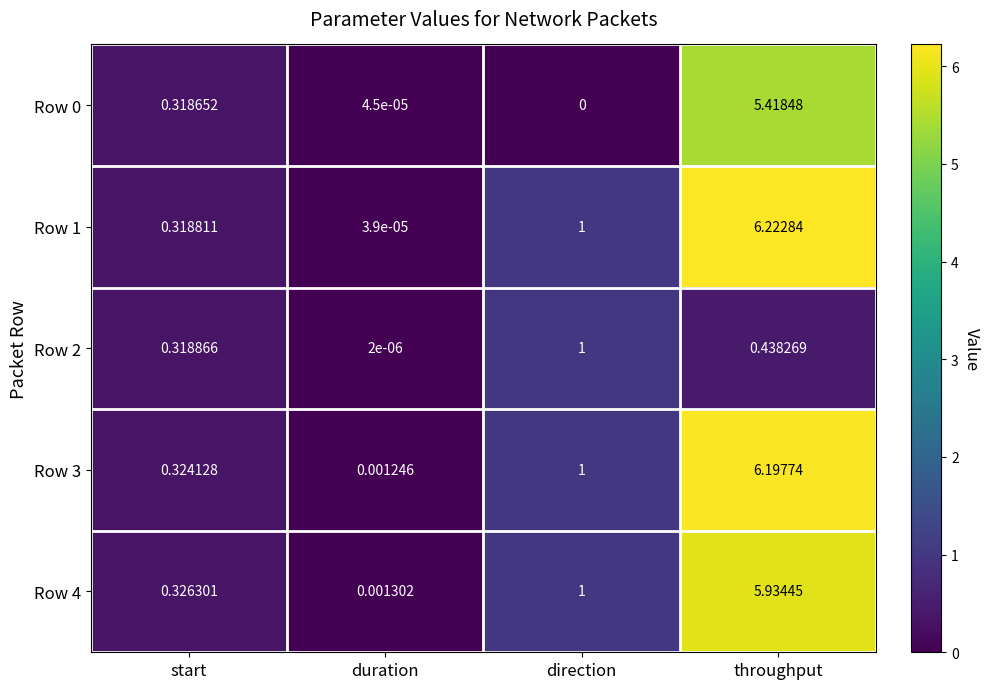

At which category is the sum across all series the highest?

throughput